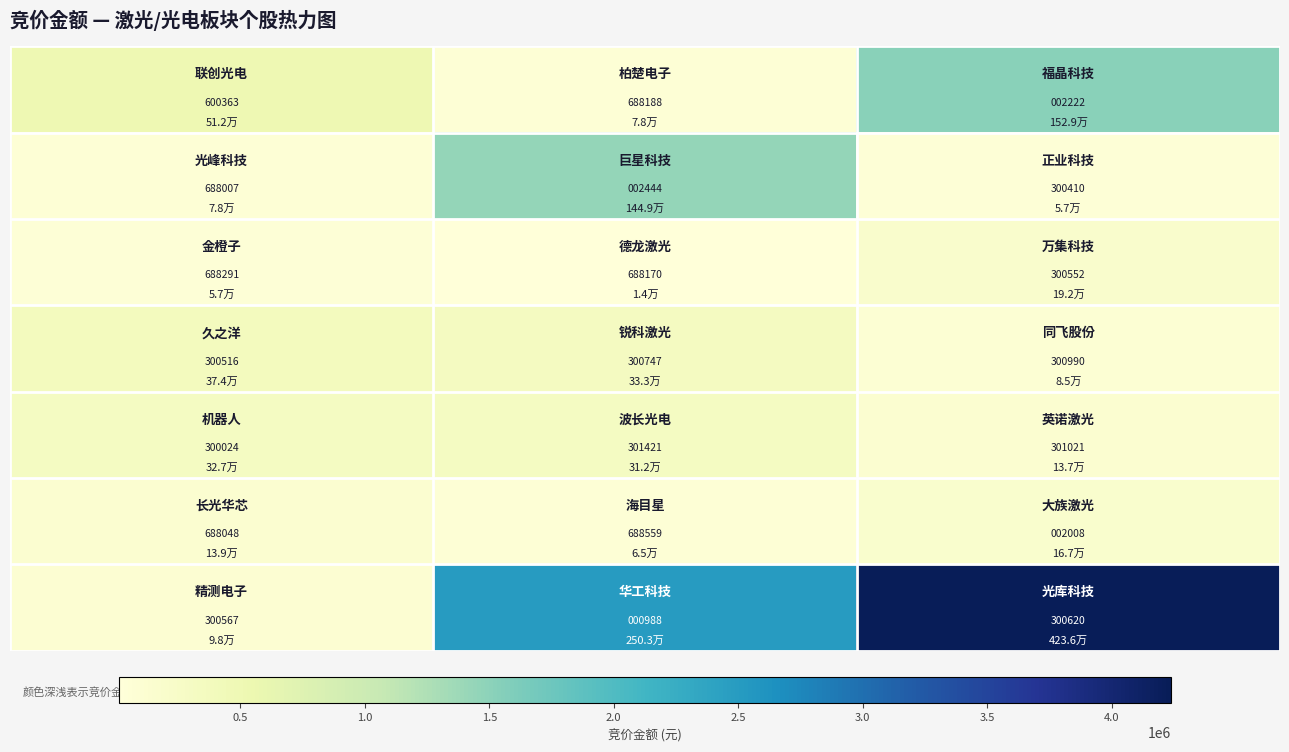

What is the maximum value shown in the chart?

688559